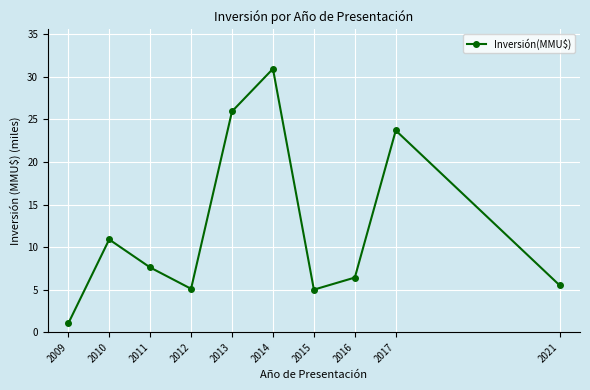

At which category does the data reach its first local peak?

2010